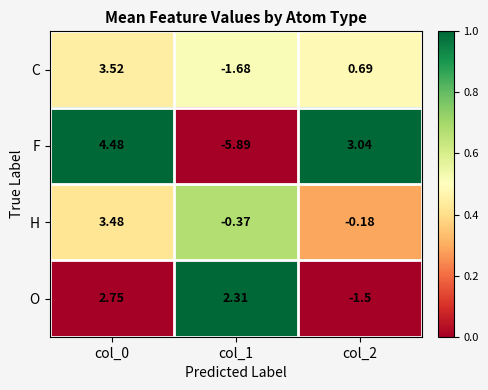

What is the total value across all series at col_1?

-5.6